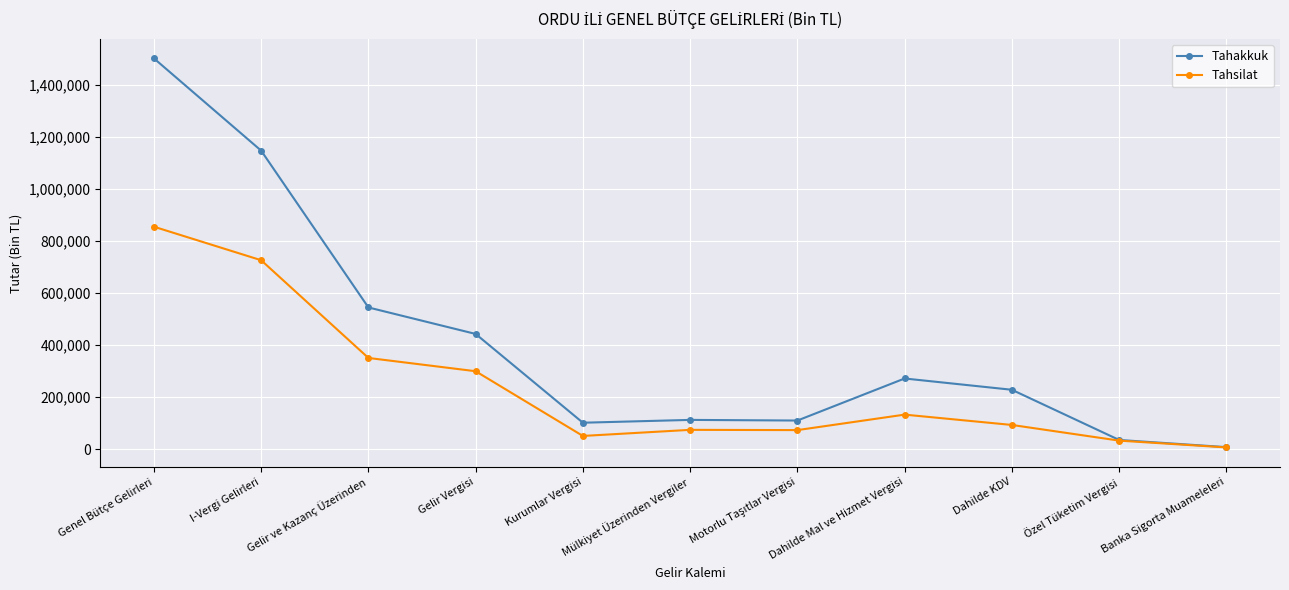

How many lines are shown in the chart?

2